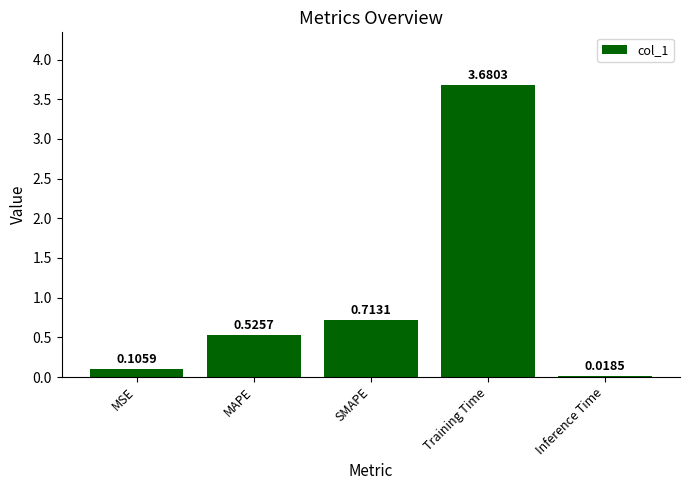

What is the change in value from MSE to MAPE?

+0.4